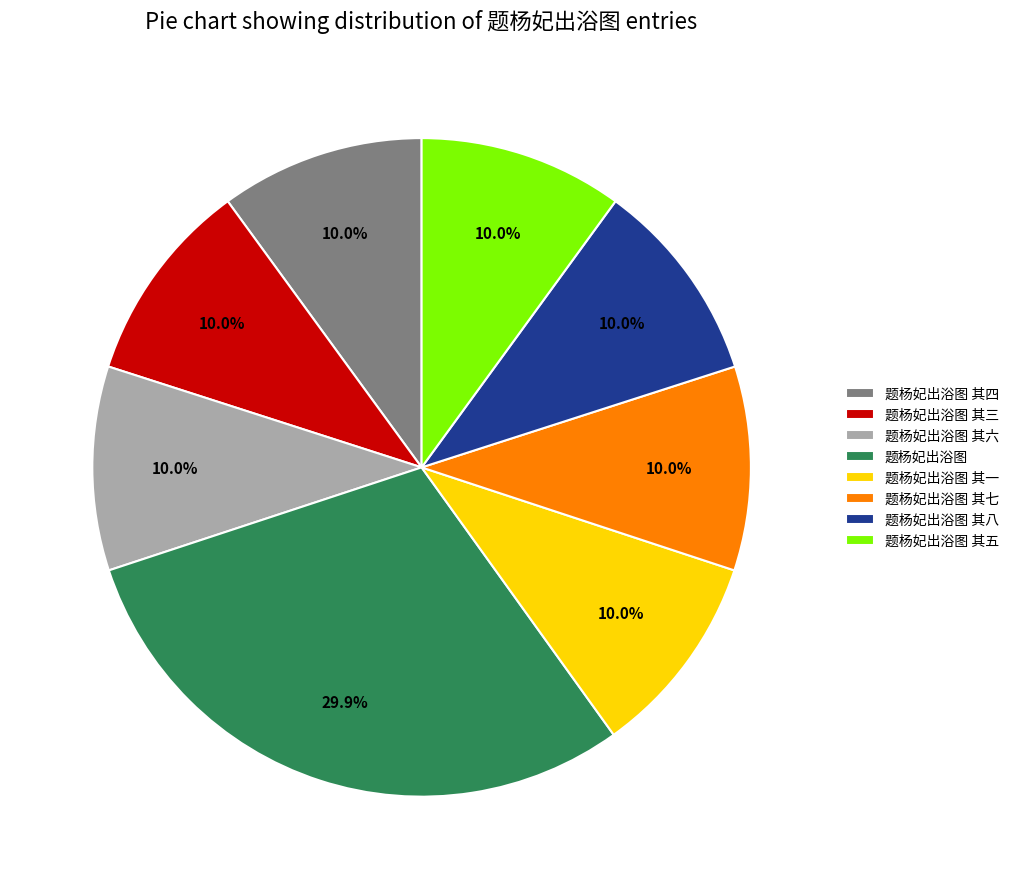

Does any single category account for the majority?

No